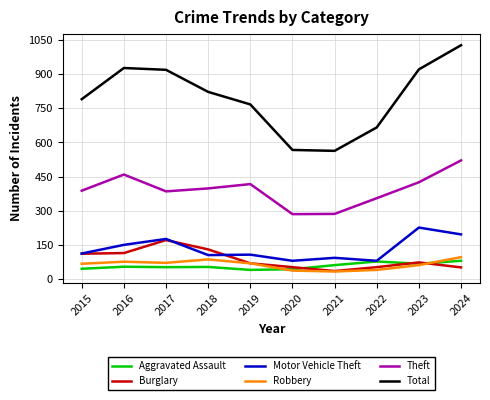

True or false: Motor Vehicle Theft has a value of 48 at 2023.

False